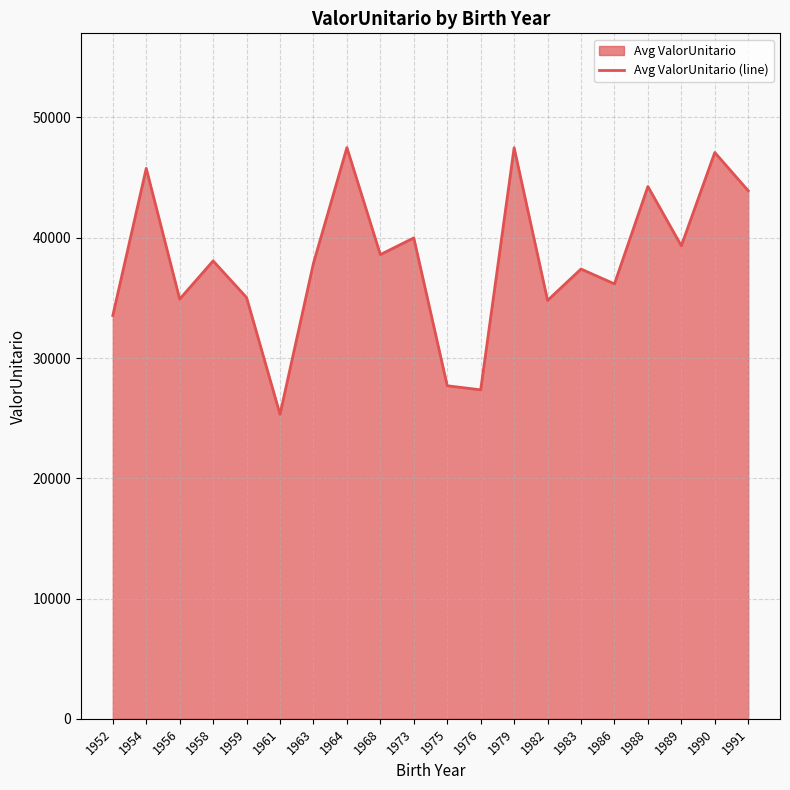

True or false: the data has more than 1 interior local peaks.

True